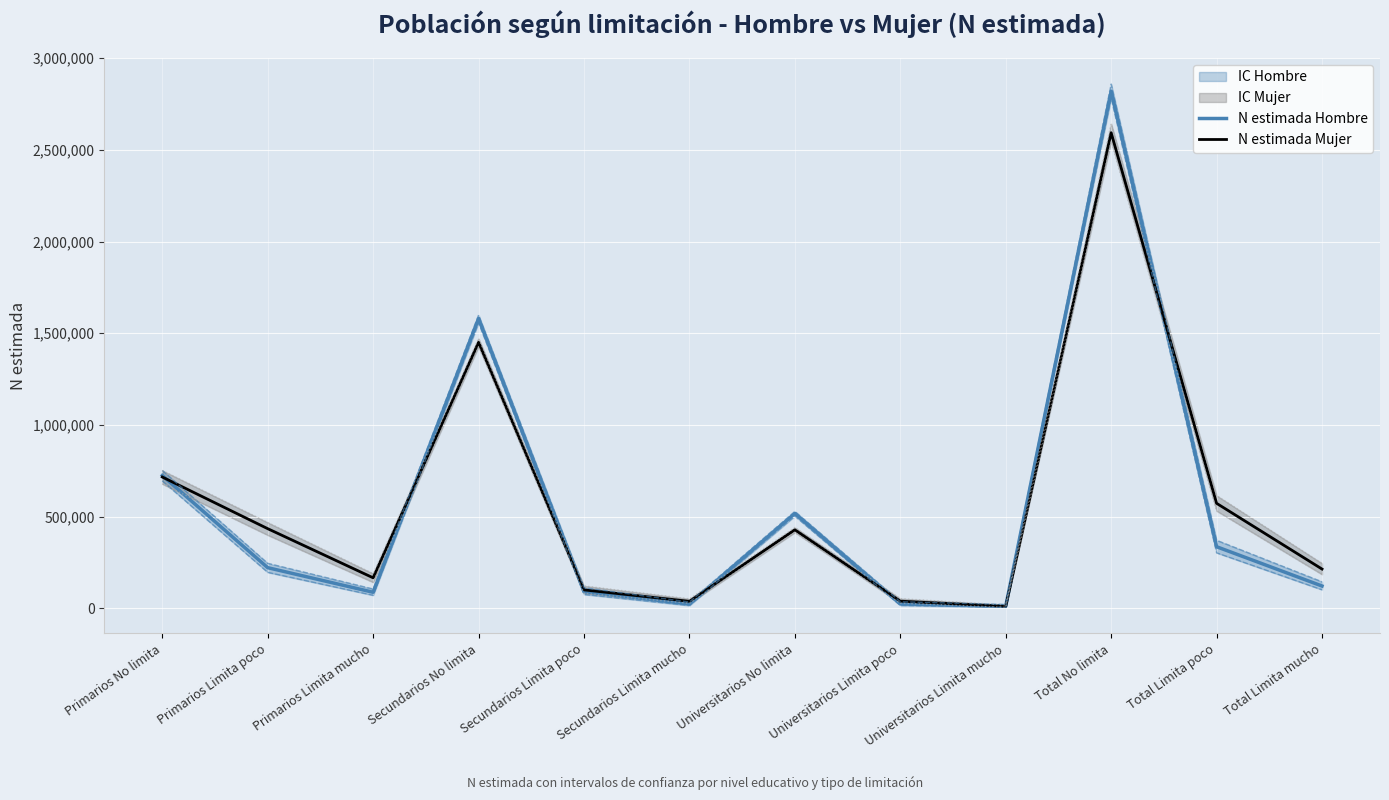

Which series has the widest spread of values?

N estimada Hombre